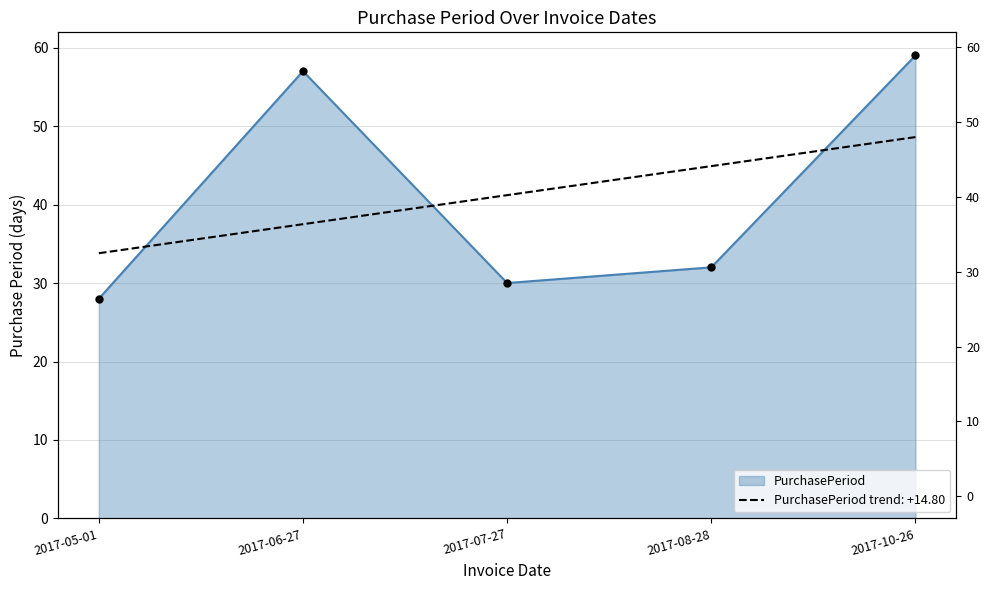

What is the ratio of the value at 2017-06-27 to the value at 2017-05-01?

2.0